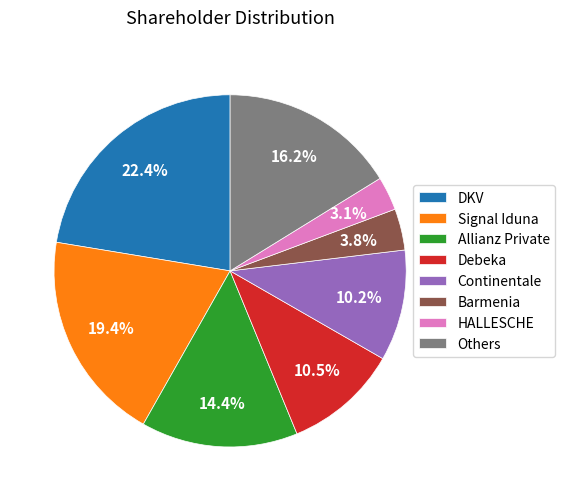

Is it true that Continentale is 1% of the pie?

False